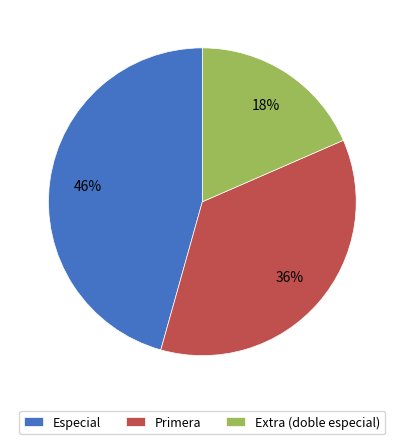

What is the ratio of the value at Extra (doble especial) to the value at Especial?

0.4